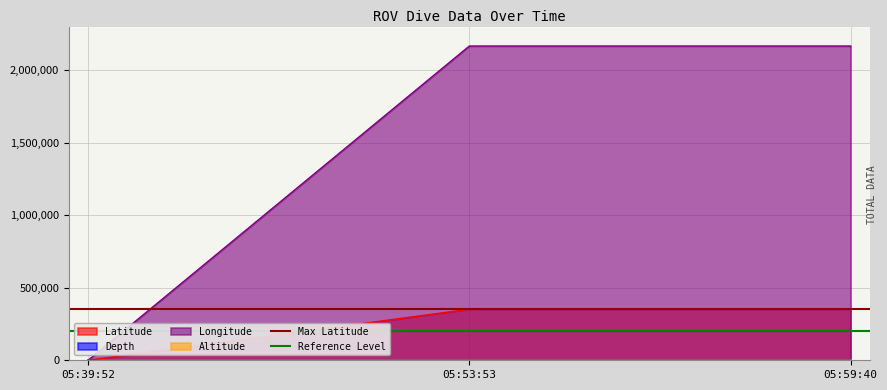

Which category has the lowest value in the Max Latitude series?

05:39:52